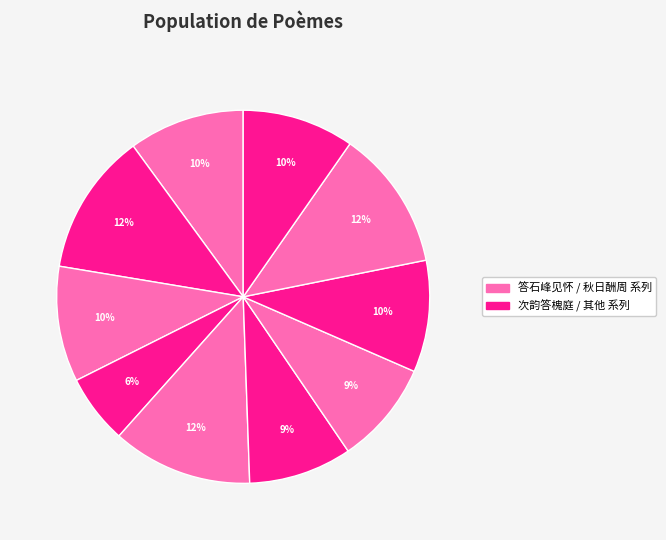

Count the number of slices in the pie.

10